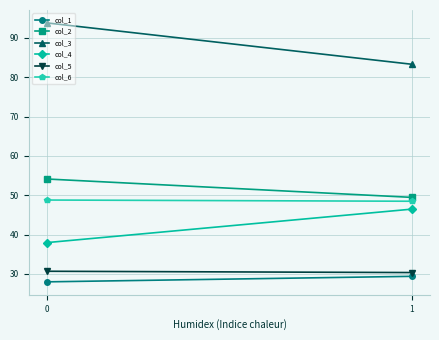

What is the value of the col_2 point at the 1st from the left?

54.1